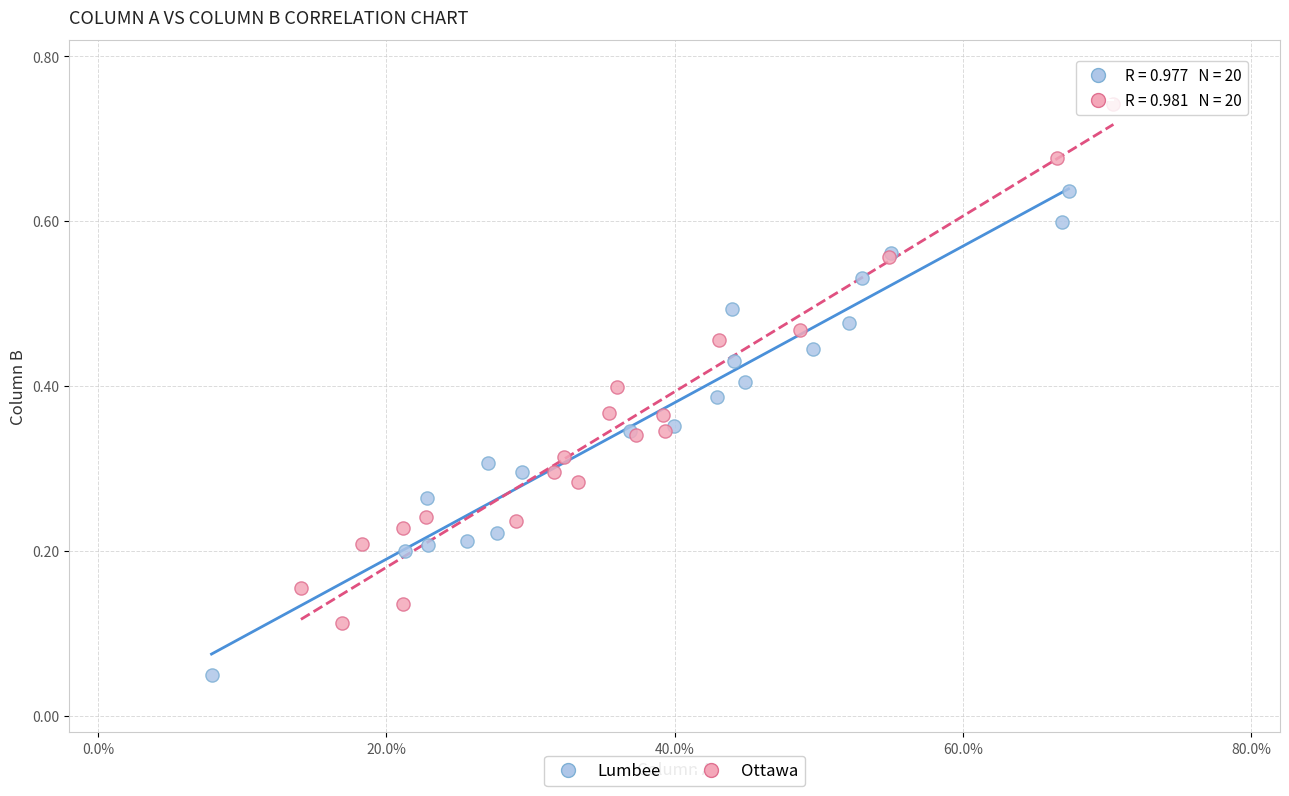

Which series reaches the minimum Y coordinate?

Lumbee